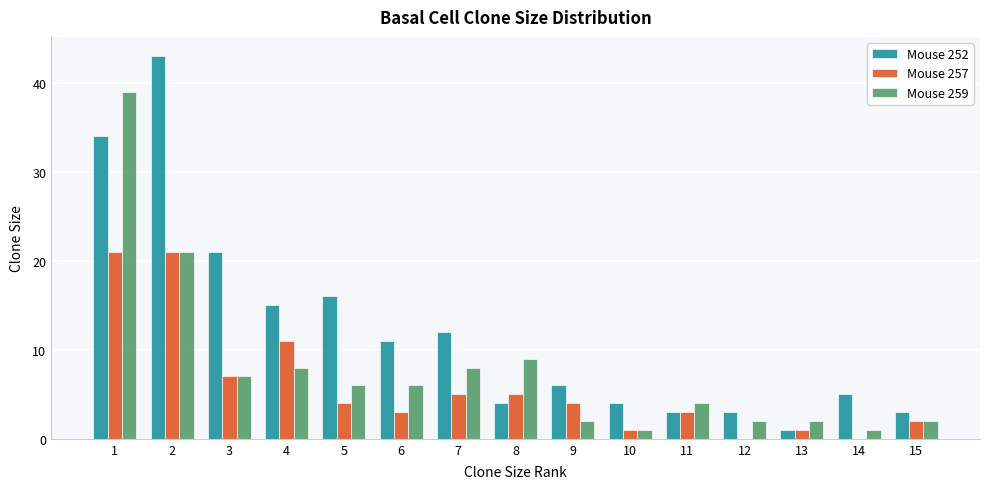

What are all the series names shown in the legend?

Mouse 252, Mouse 257, Mouse 259